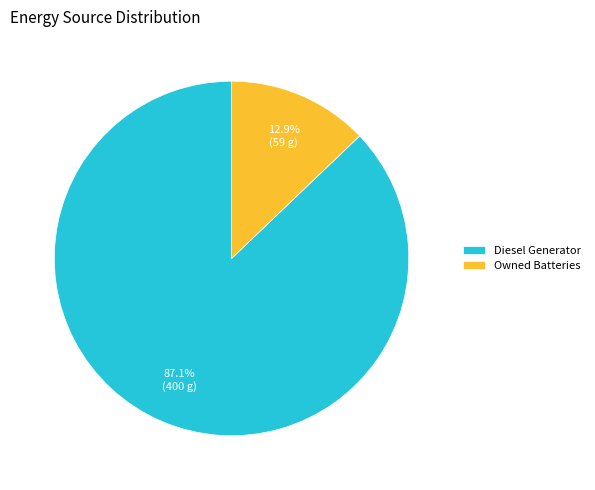

How many slices are in this pie chart?

2